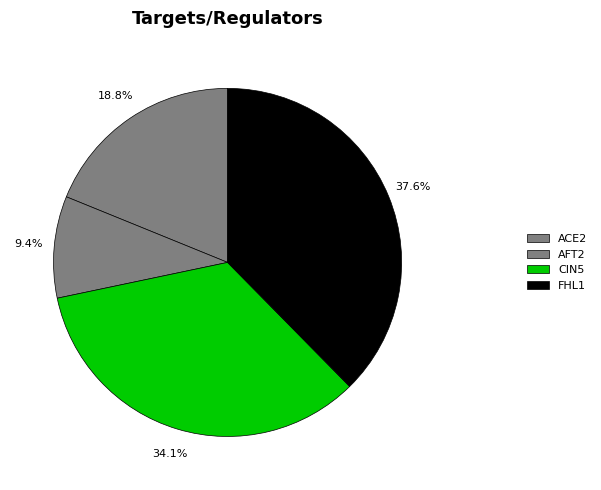

To the nearest percent, what is the difference between the AFT2 and FHL1 slice percentages?

28%